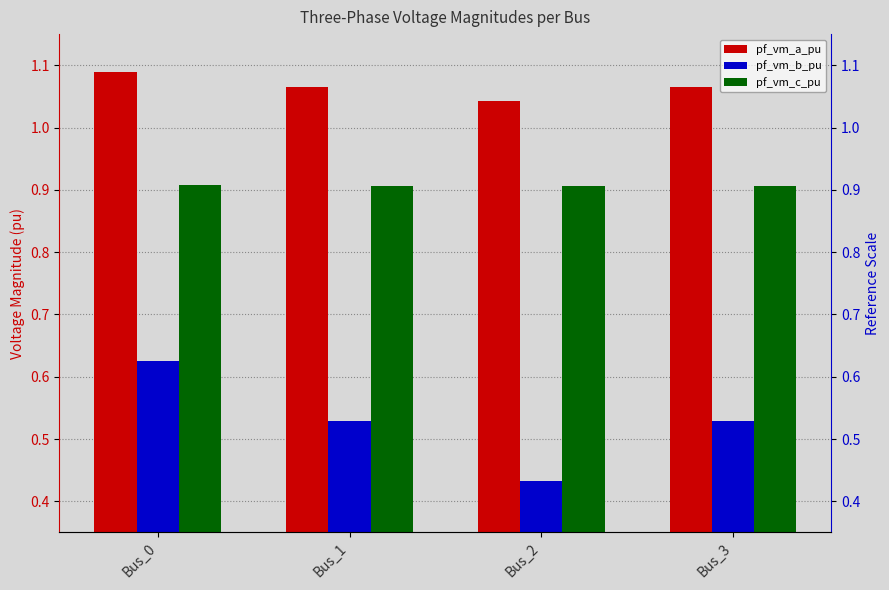

Between Bus_2 and Bus_3, which is larger?

Bus_3